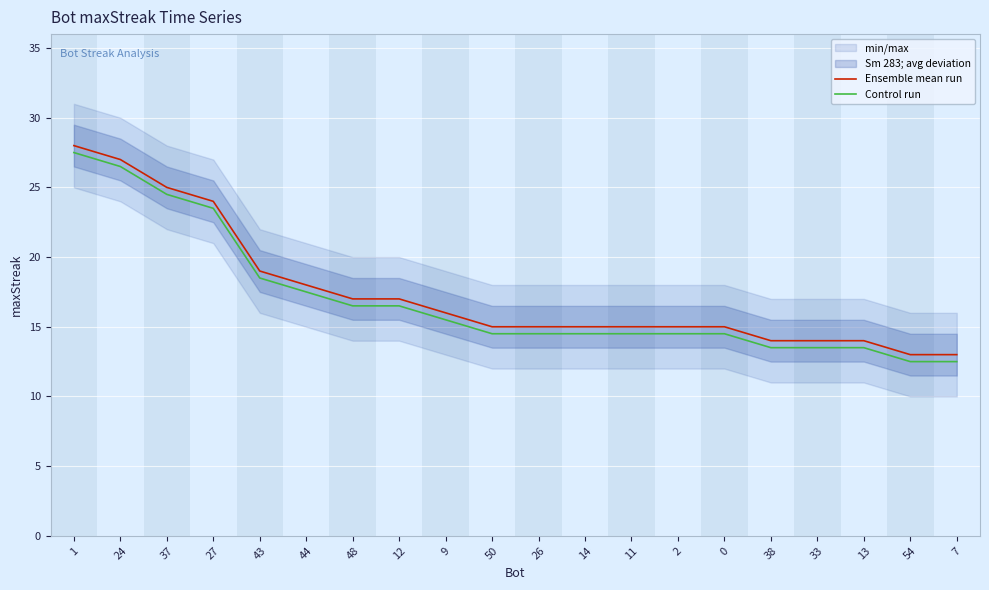

Does the chart display data point markers on the line(s)?

No